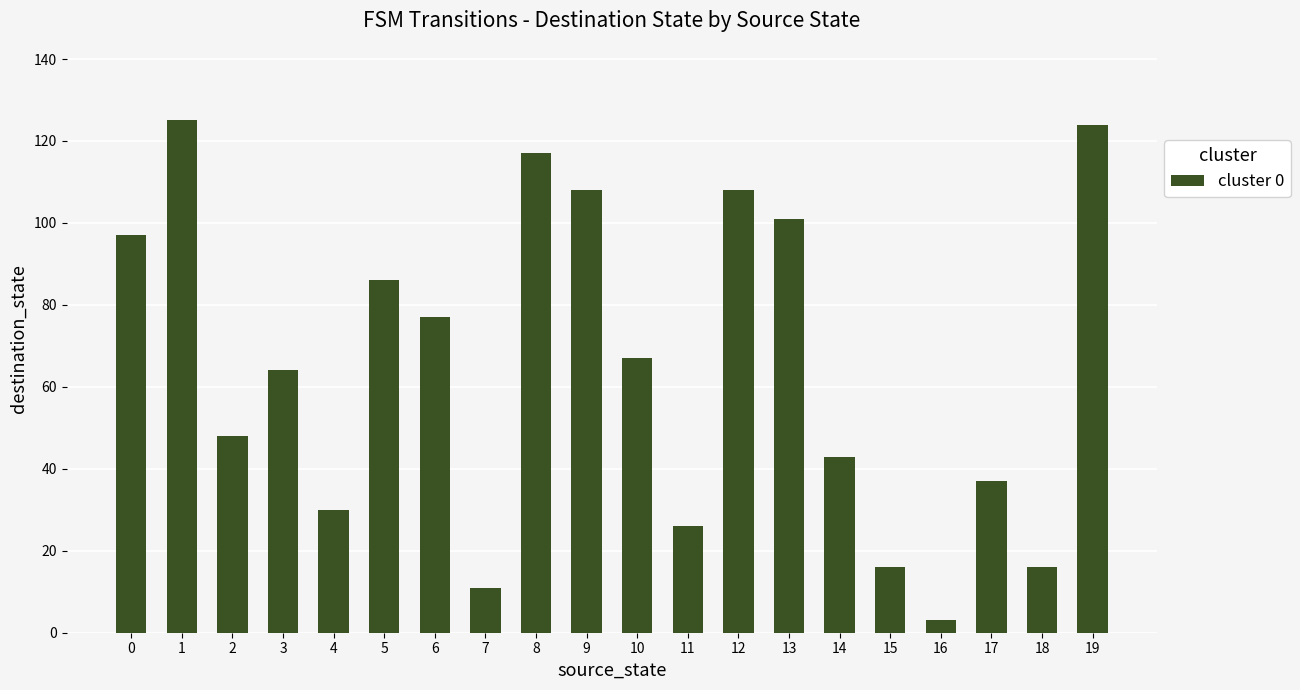

What is the value of the 6th bar from the left?

86